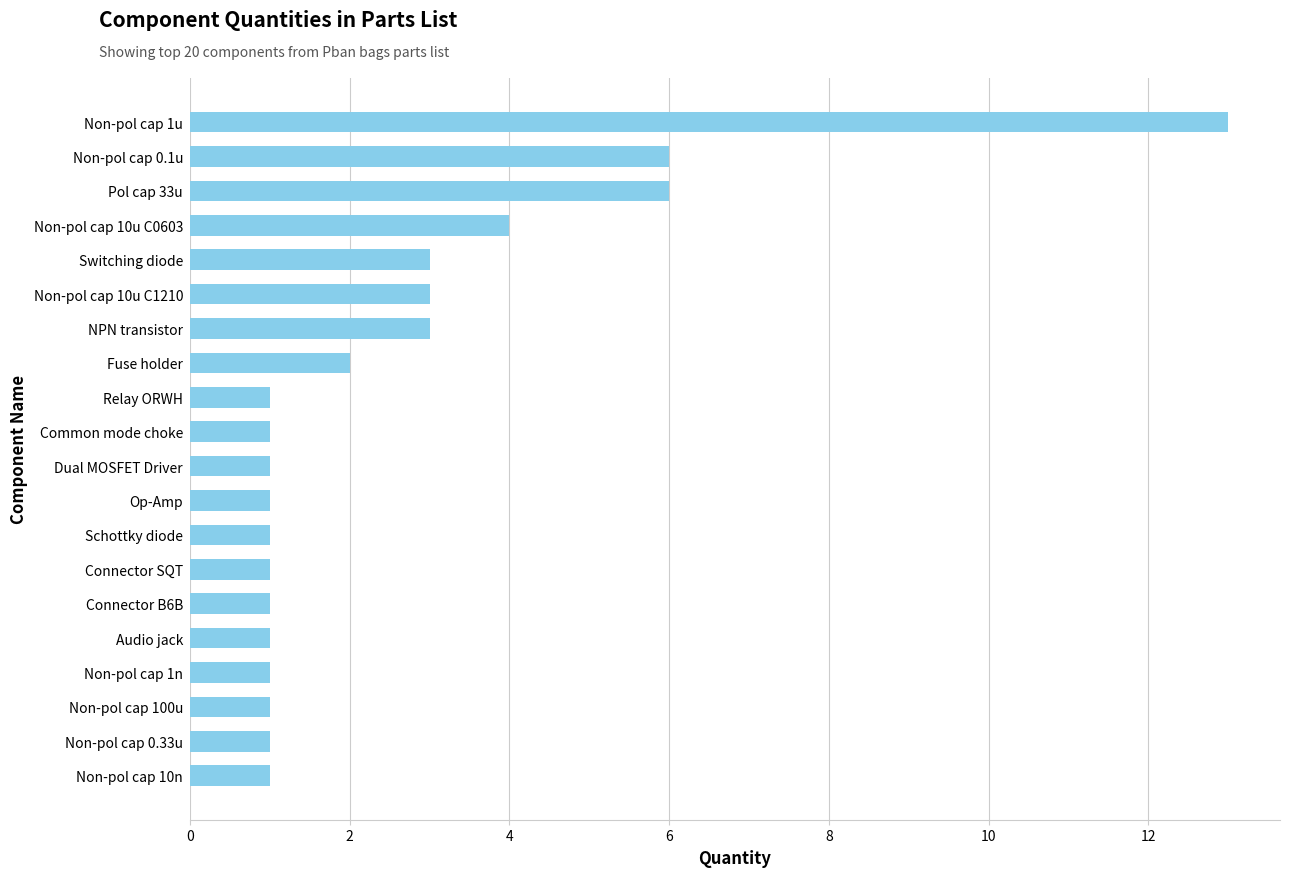

Which category has the highest value across all series?

Non-pol cap 1u